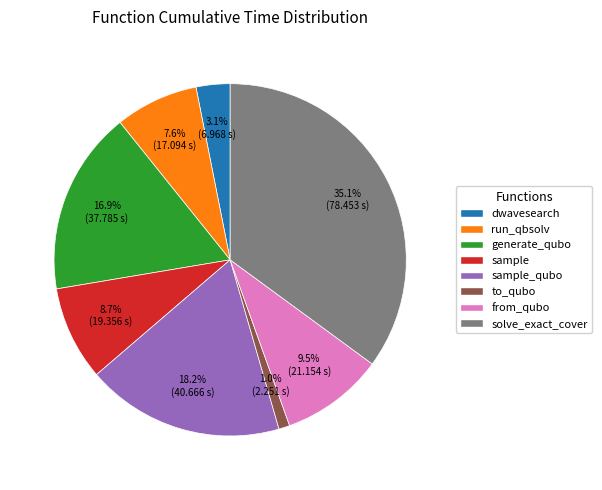

To the nearest percent, what is the difference between the largest and smallest slice percentages?

34%